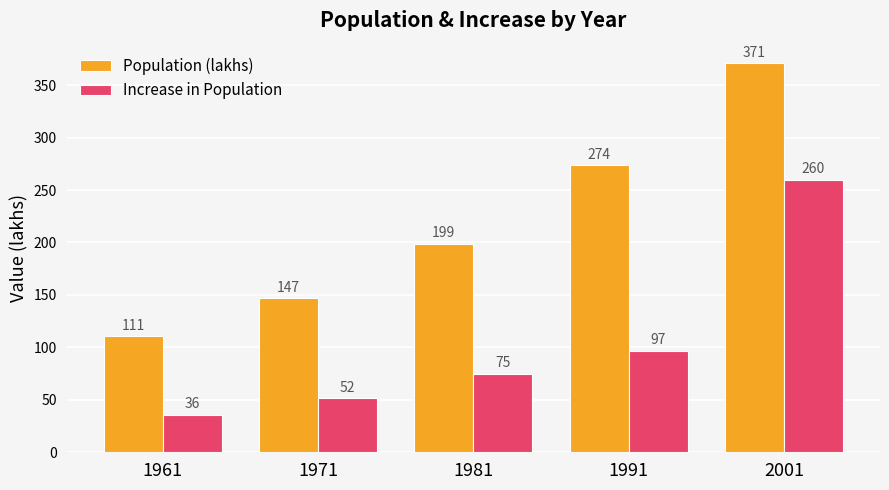

What is the minimum value shown in the chart?

36